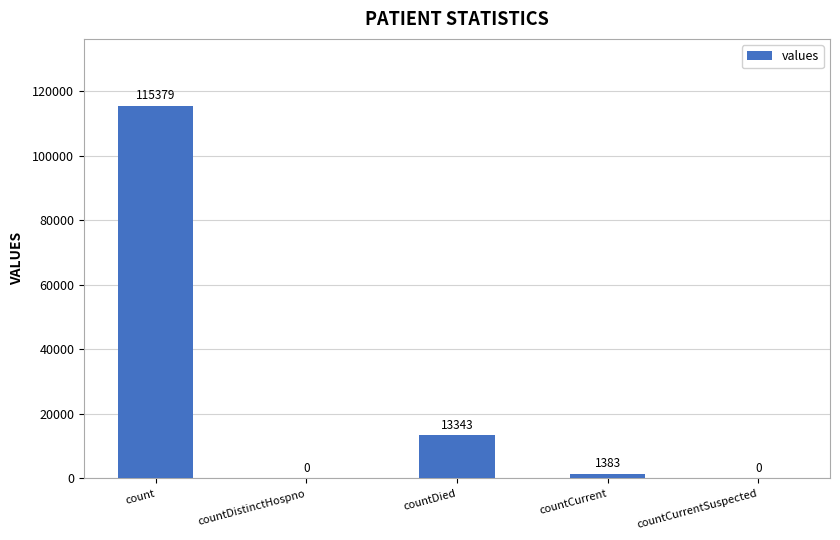

Reading left to right, extract all data points from this chart.

115379	0	13343	1383	0